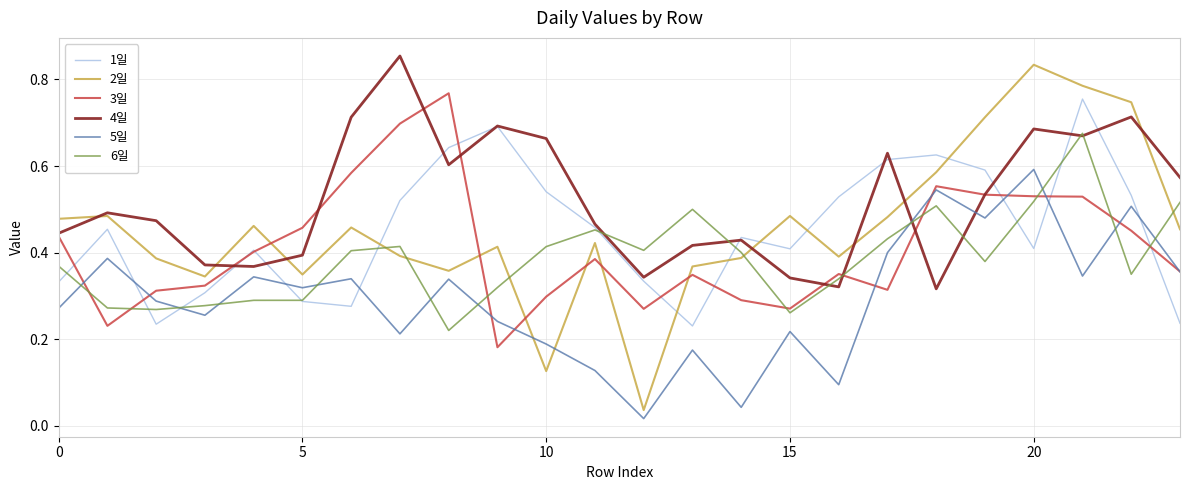

True or false: 1일 and 5일 intersect in this chart.

True